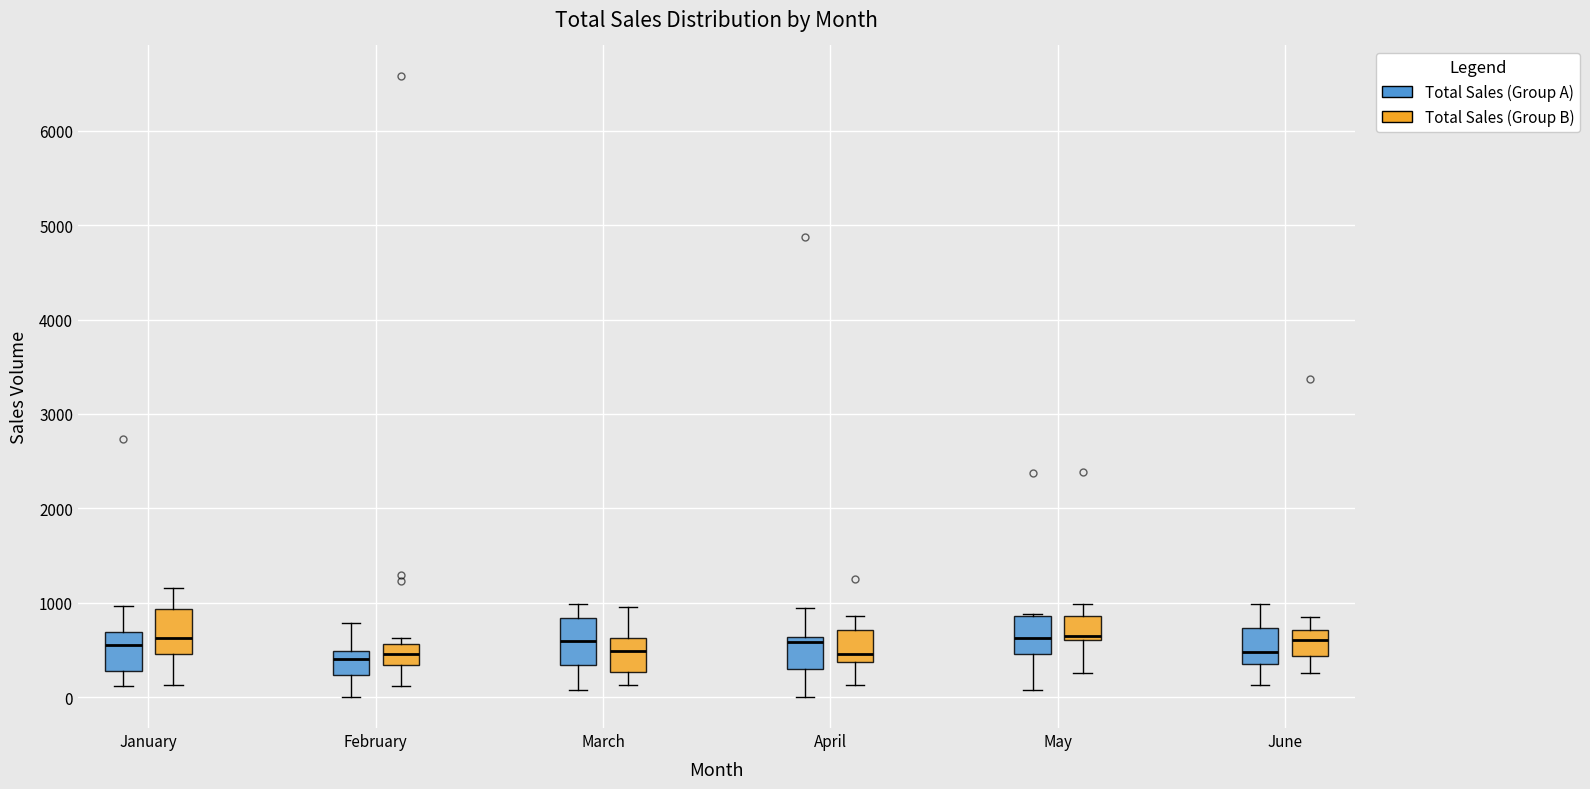

Reading left to right, transcribe this box plot: for each box, give where its median line is, the range the box spans, and where its two whiskers end, as read against the y-axis. The values are not printed on the chart, so give them approximately, as read against the axis.

January (Total Sales (Group A)): median 600, box 300 to 700, whiskers 100 to 1000
January (Total Sales (Group B)): median 600, box 500 to 900, whiskers 100 to 1200
February (Total Sales (Group A)): median 400, box 200 to 500, whiskers 0 to 800
February (Total Sales (Group B)): median 500, box 300 to 600, whiskers 100 to 600 (just above the box's upper edge)
March (Total Sales (Group A)): median 600, box 300 to 800, whiskers 100 to 1000
March (Total Sales (Group B)): median 500, box 300 to 600, whiskers 100 to 1000
April (Total Sales (Group A)): median 600 (just below the box's upper edge), box 300 to 600, whiskers 0 to 900
April (Total Sales (Group B)): median 500, box 400 to 700, whiskers 100 to 900
May (Total Sales (Group A)): median 600, box 500 to 900, whiskers 100 to 900
May (Total Sales (Group B)): median 600 (just above the box's lower edge), box 600 to 900, whiskers 300 to 1000
June (Total Sales (Group A)): median 500, box 400 to 700, whiskers 100 to 1000
June (Total Sales (Group B)): median 600, box 400 to 700, whiskers 300 to 900